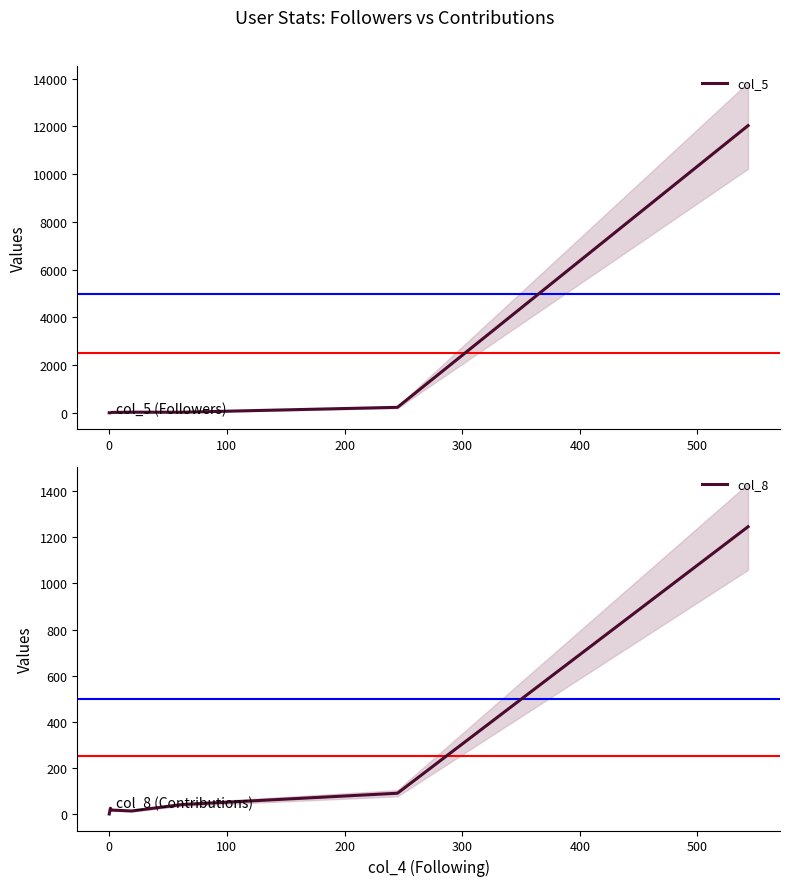

Reading left to right, transcribe all the data shown in this chart.

col_5: 6	2	21	31	29	234	12032
col_8: 0	25	17	13	41	90	1246